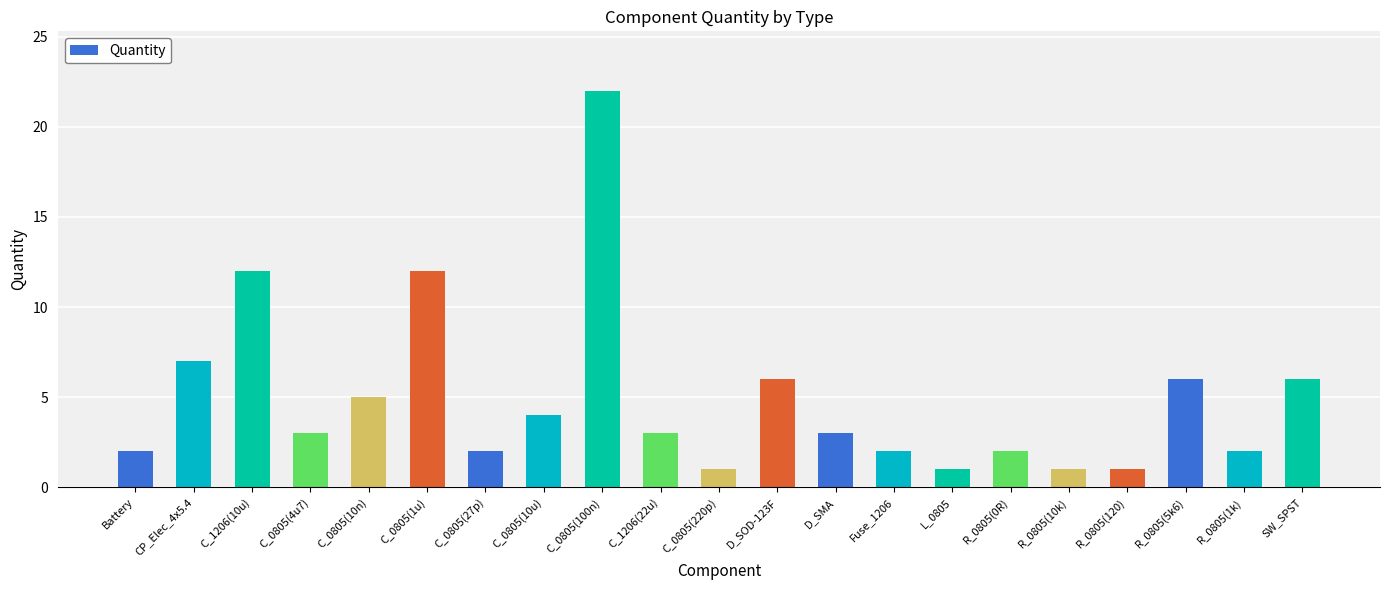

What is the label of the 10th bar from the right?

D_SOD-123F